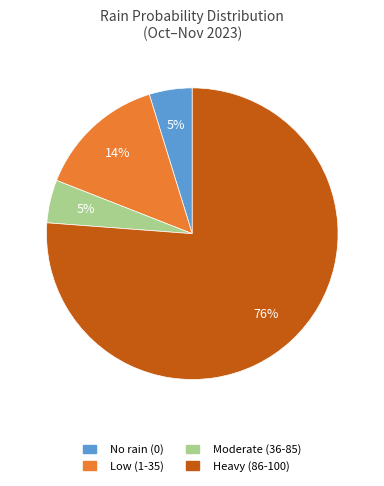

Does any single category account for the majority?

Yes